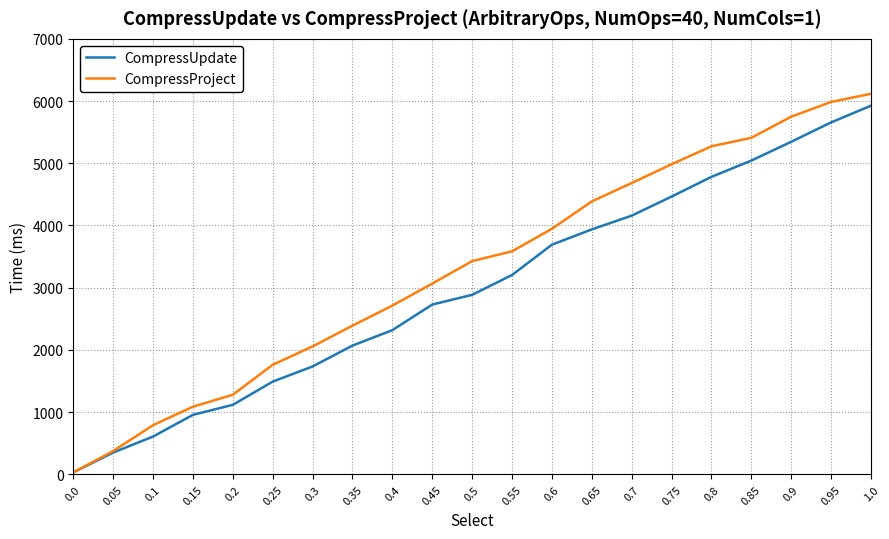

Rank the series by their average value, from highest to lowest.

CompressProject, CompressUpdate